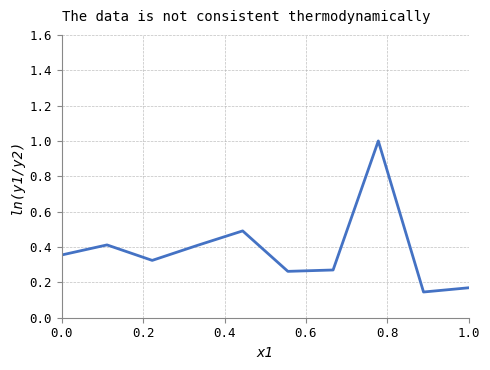

What is the greatest value displayed?

1.0